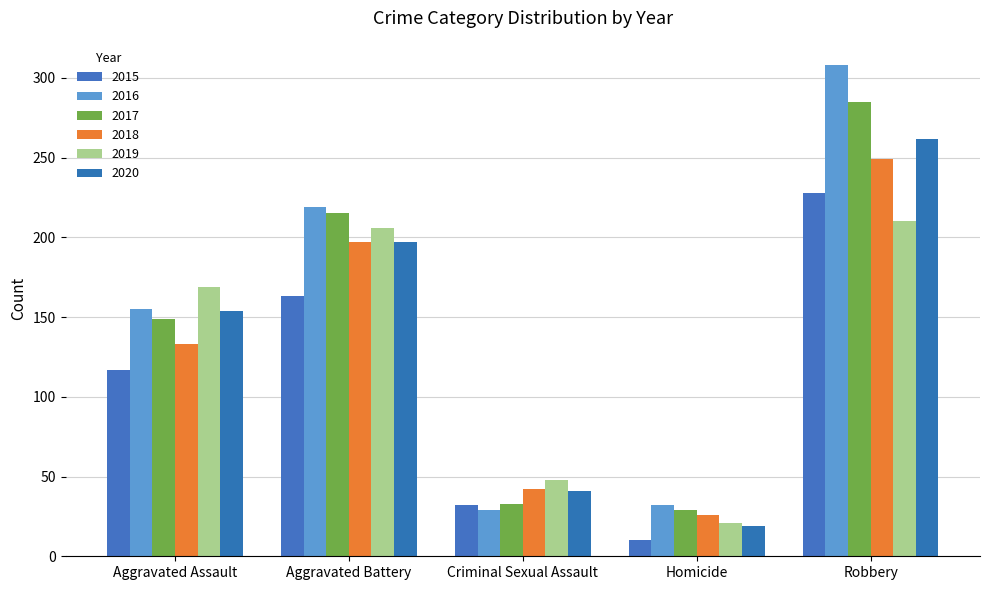

Is the value of 2017 at Homicide greater than the value of 2015 at Aggravated Battery?

No